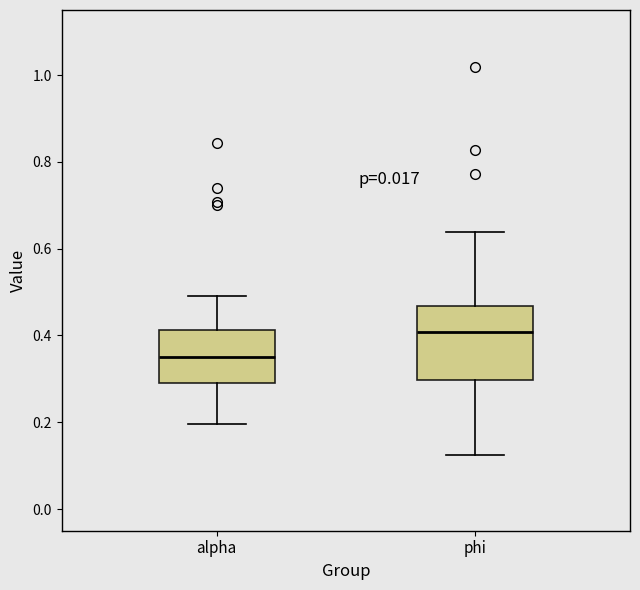

Which box is the tallest, from its lower edge to its upper edge?

phi